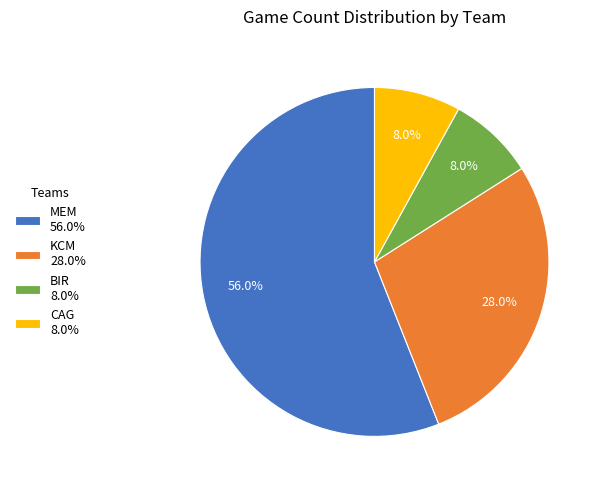

Which category accounts for the majority?

MEM